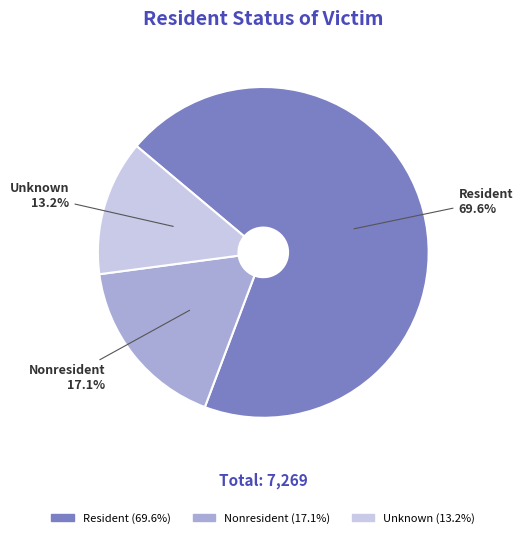

The Nonresident slice represents 28% of the pie. True or false?

False